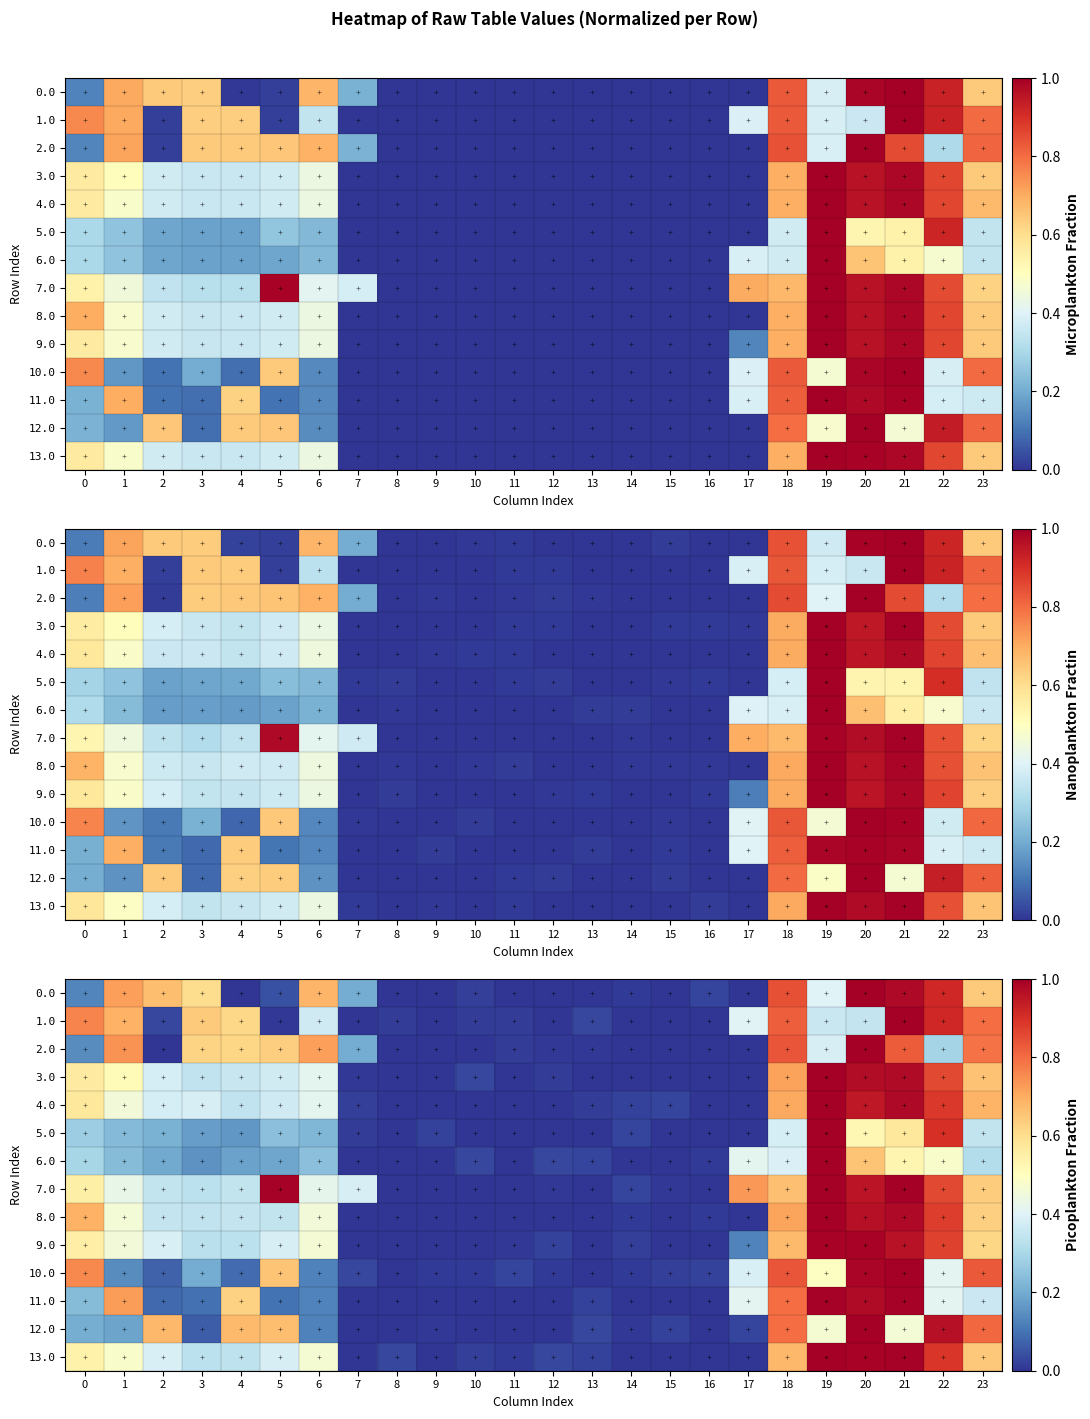

At which category is the sum across all series the highest?

20